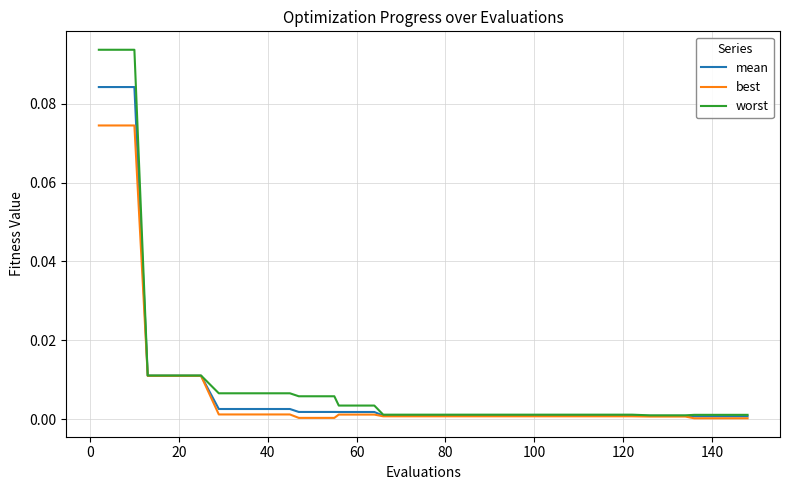

Which series has the widest spread of values?

worst